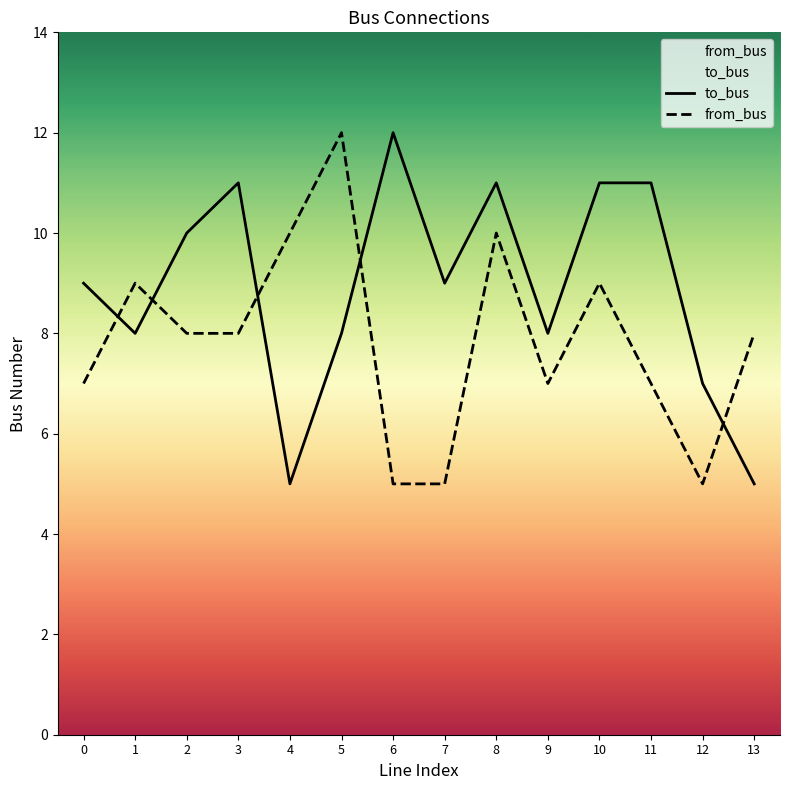

At which category is the sum across all series the highest?

8